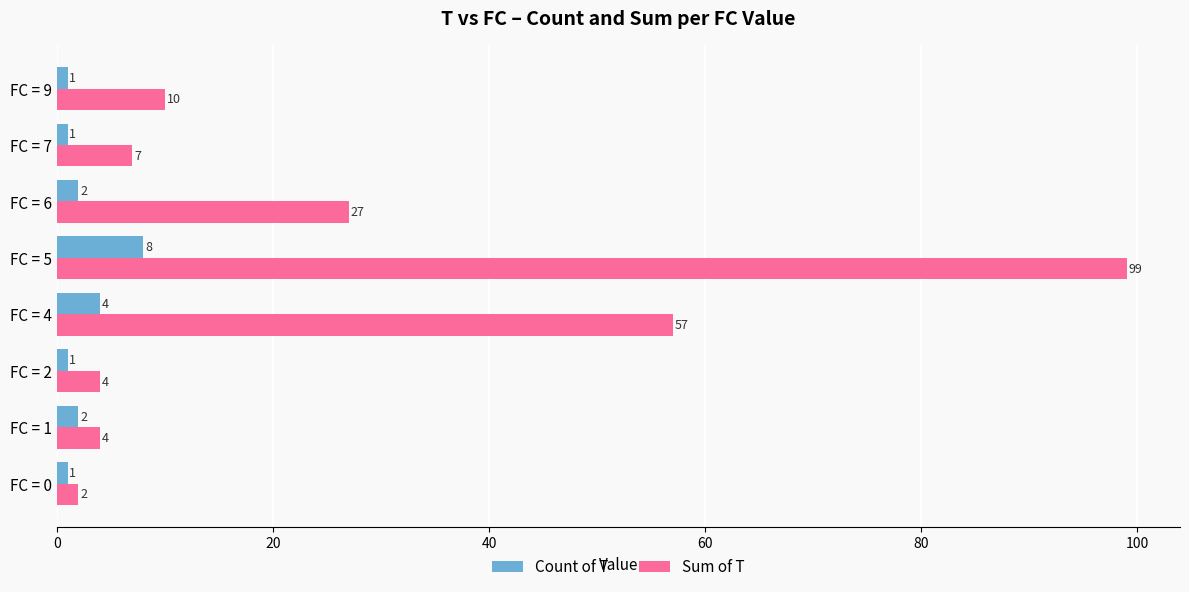

What are all the series names shown in the legend?

Count of T, Sum of T